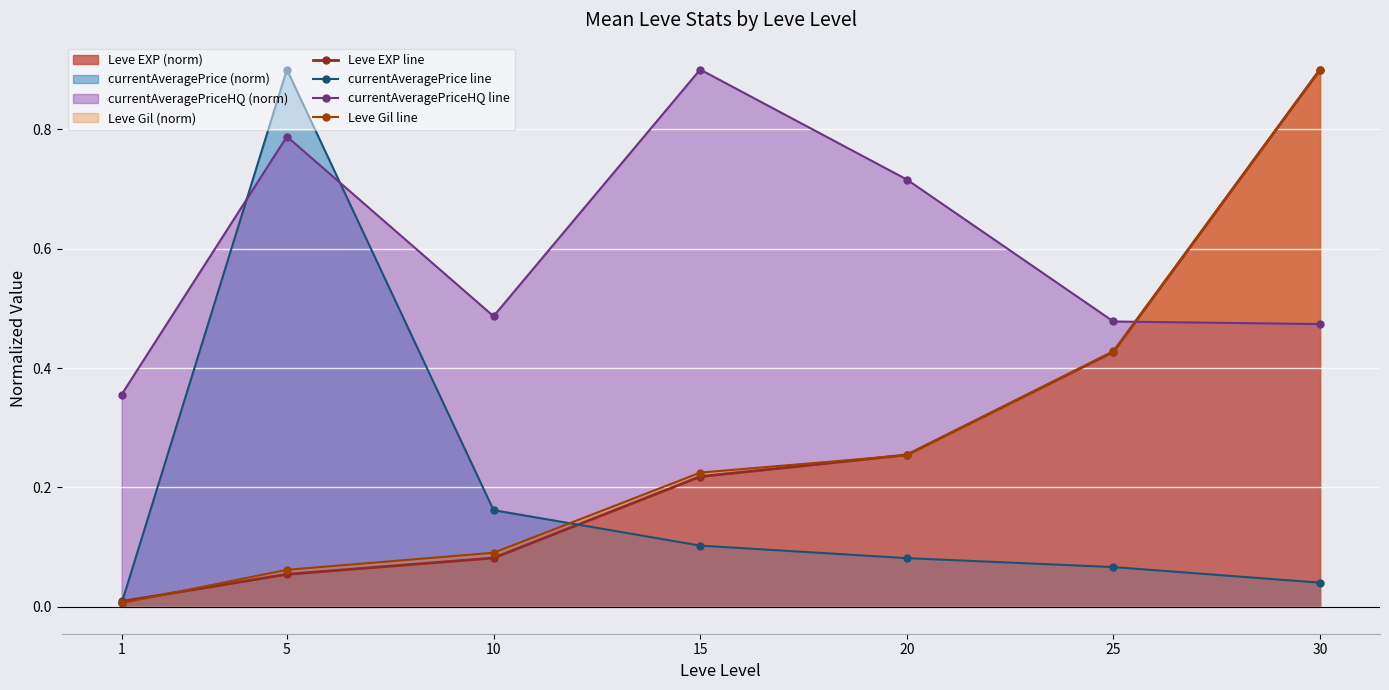

How many series are shown in this chart?

4